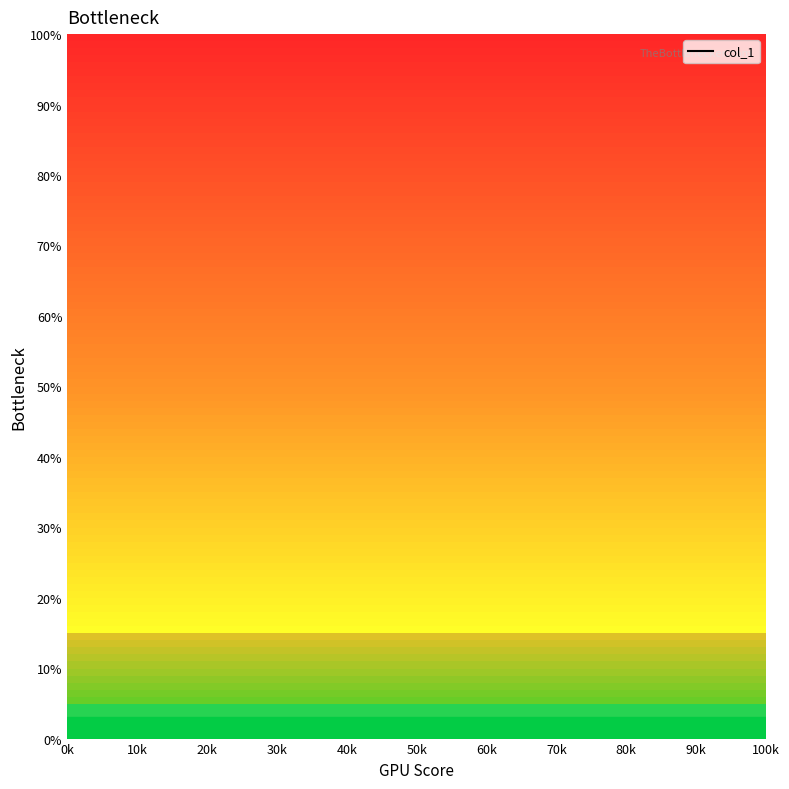

How many lines are shown in the chart?

1